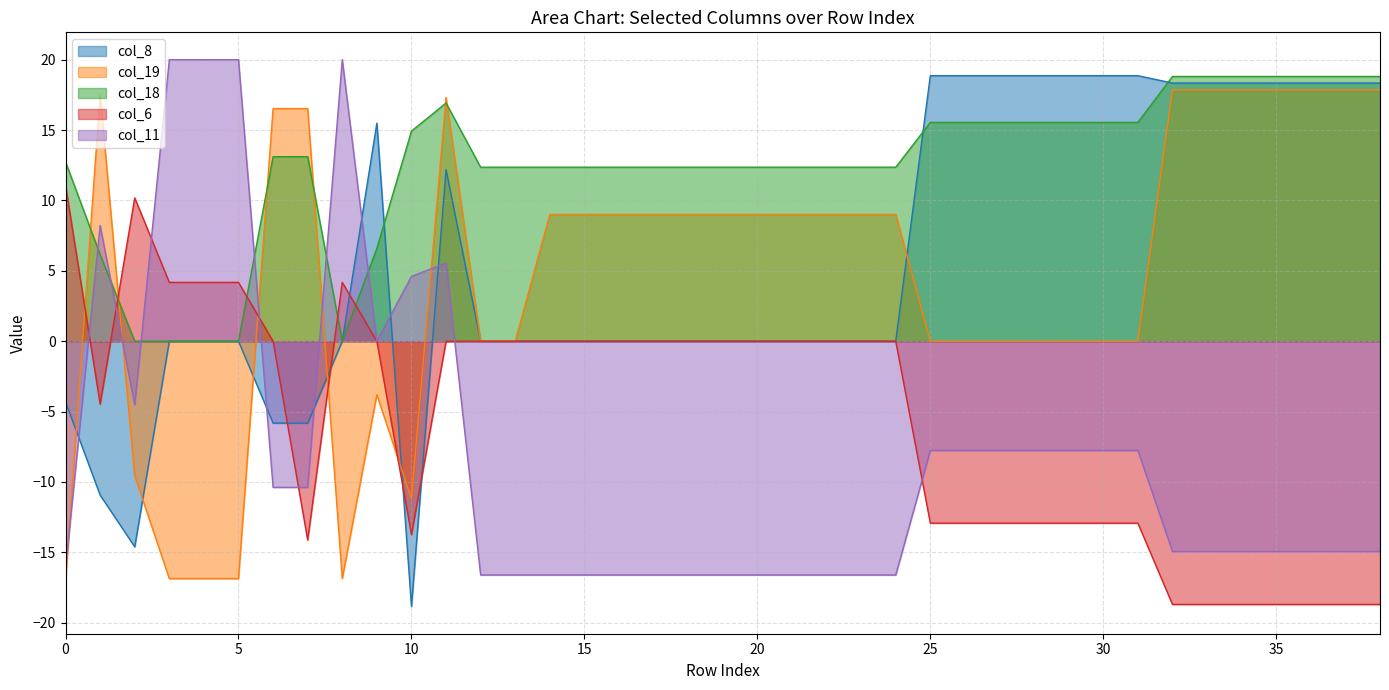

Is the value of col_6 at 9 greater than the value of col_18 at 30?

No